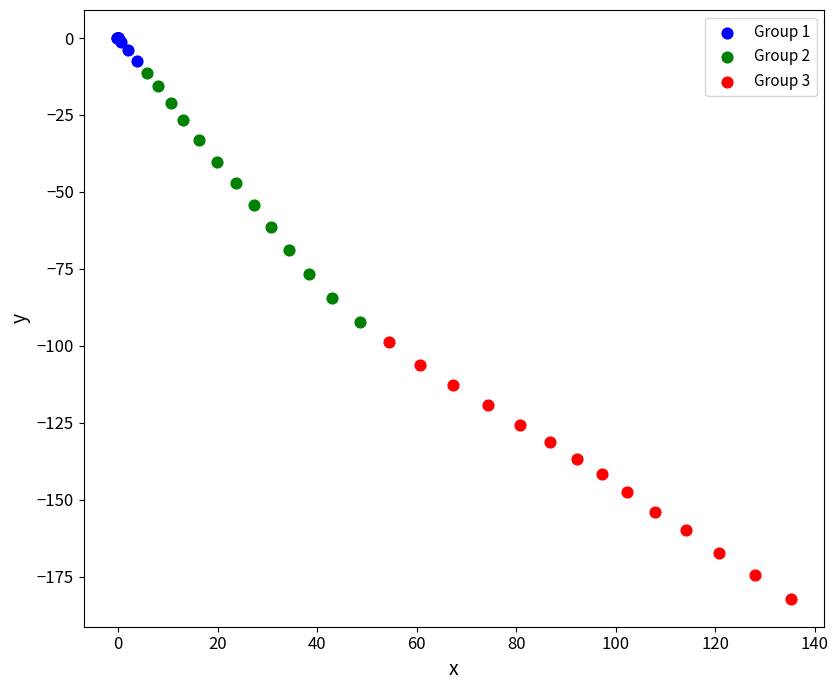

Which series has the widest spread of Y values?

Group 3